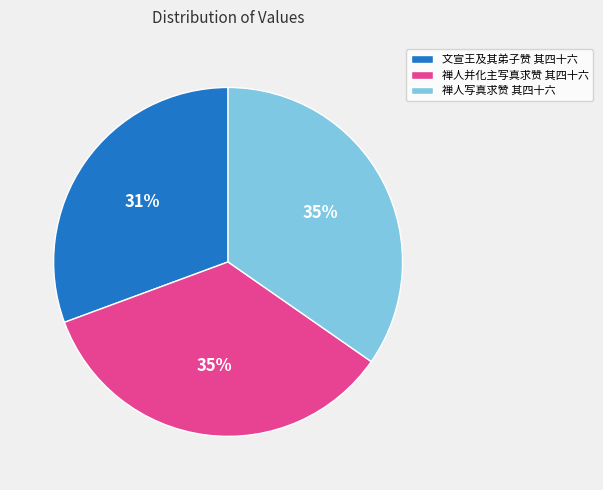

Is it true that 禅人并化主写真求赞 其四十六 is 35% of the pie?

True